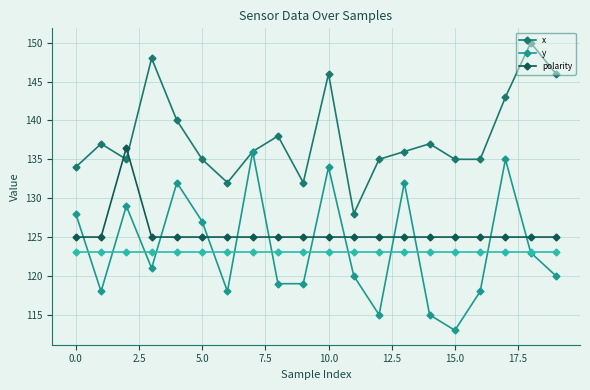

Which series has the largest total across all categories?

x